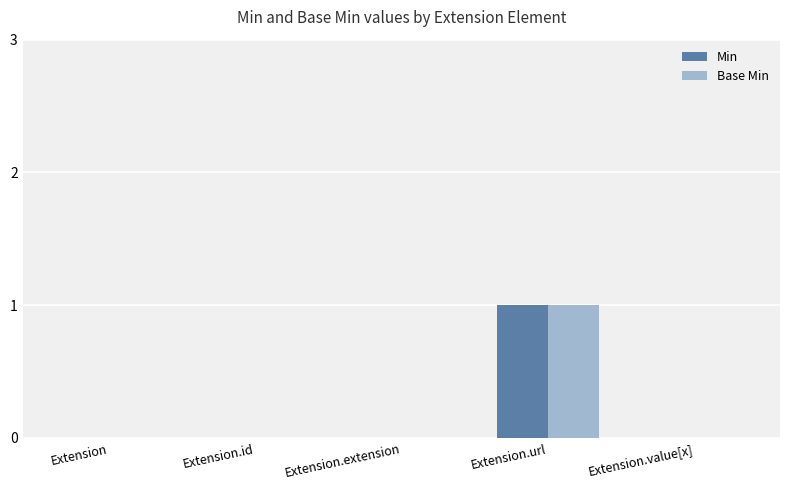

The Min series shows 2 at Extension.url. True or false?

False